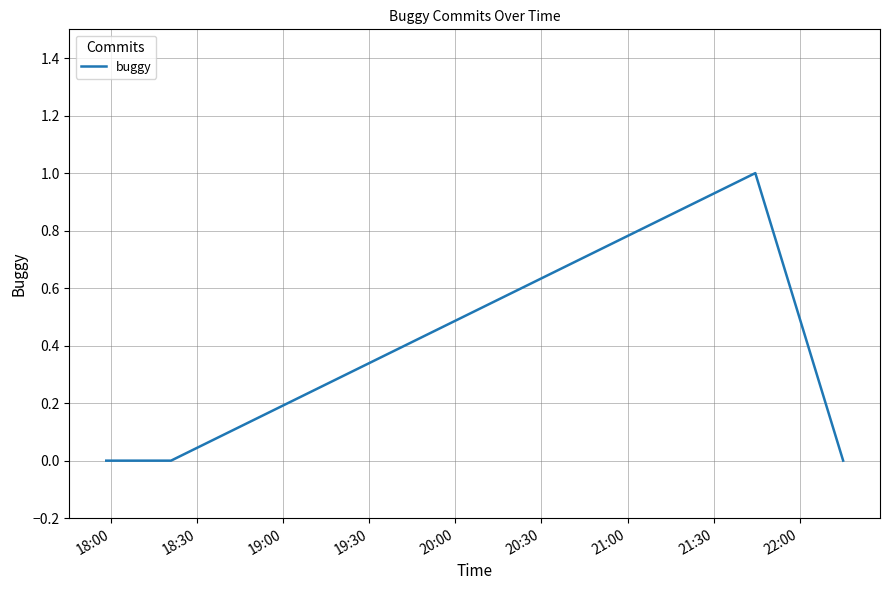

True or false: there are more than 0 points higher than both neighbors.

True